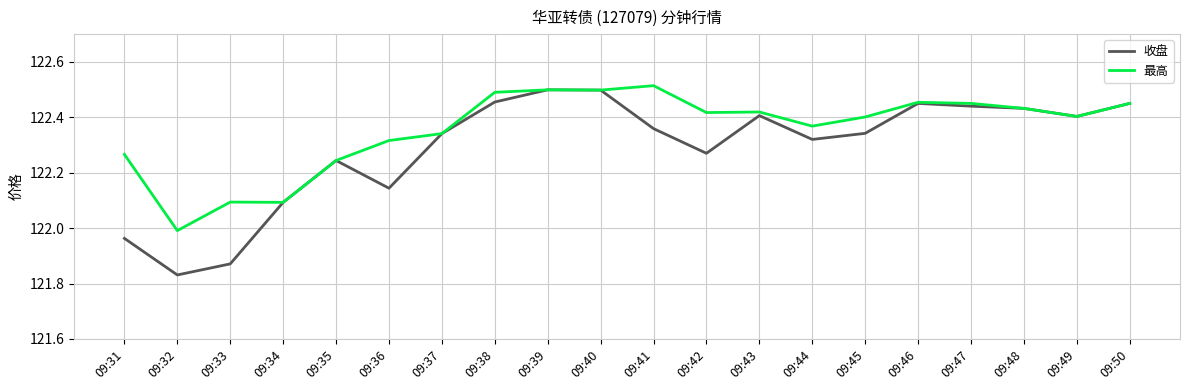

What is the difference between the maximum and minimum values in the 收盘 series?

0.7